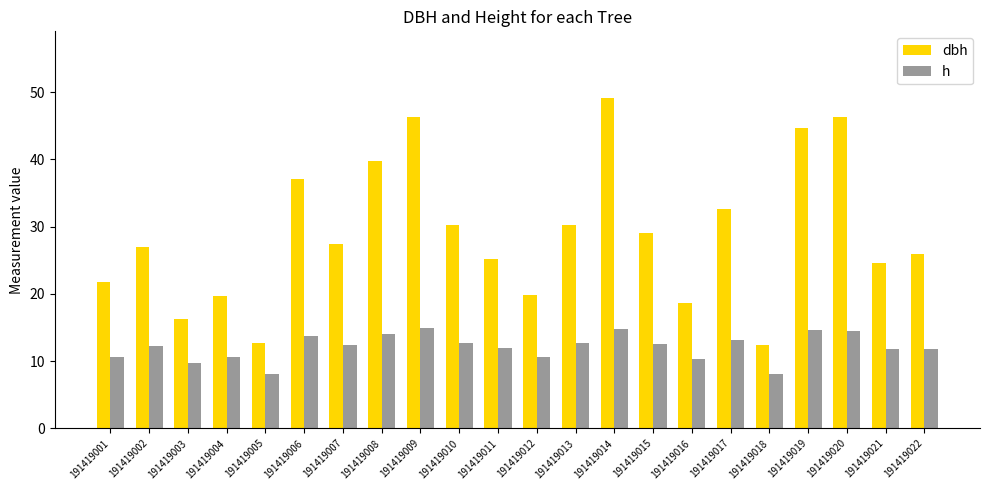

How many groups of bars are there?

22